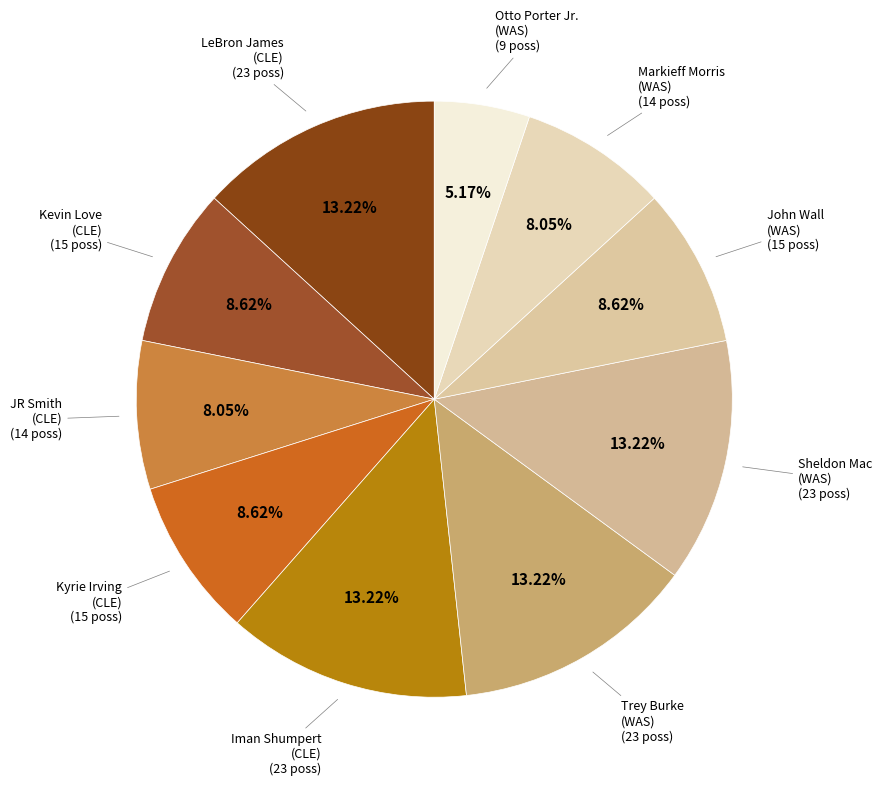

How many slices are in this pie chart?

10